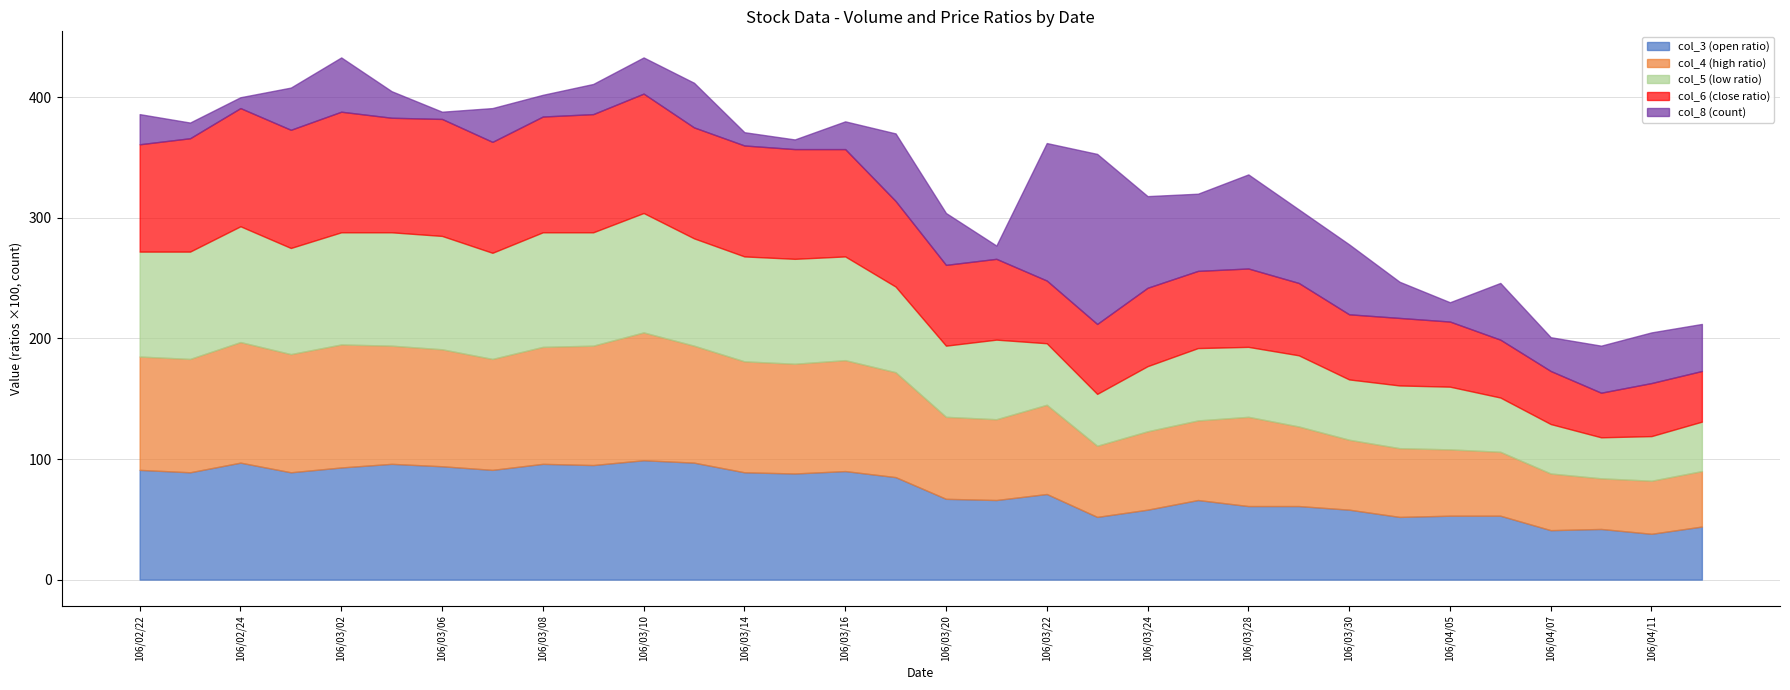

How many categories are shown in the chart?

32